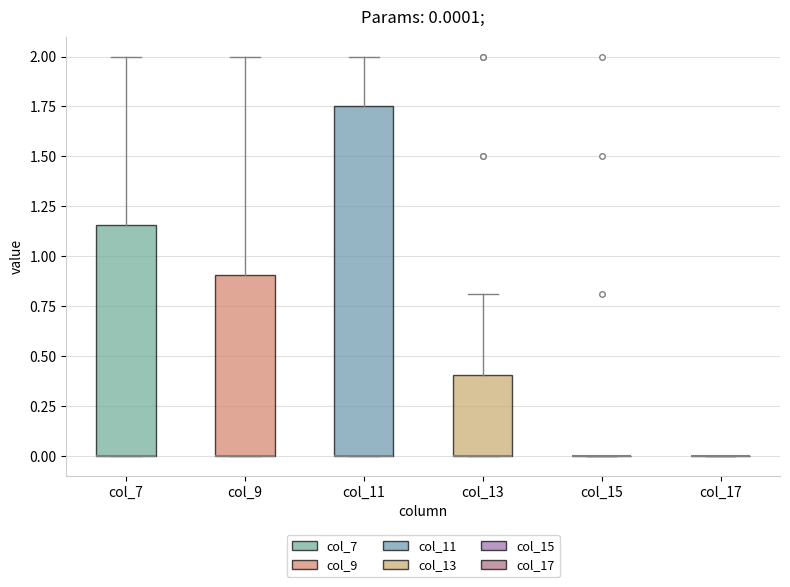

Which box is the tallest, from its lower edge to its upper edge?

col_11